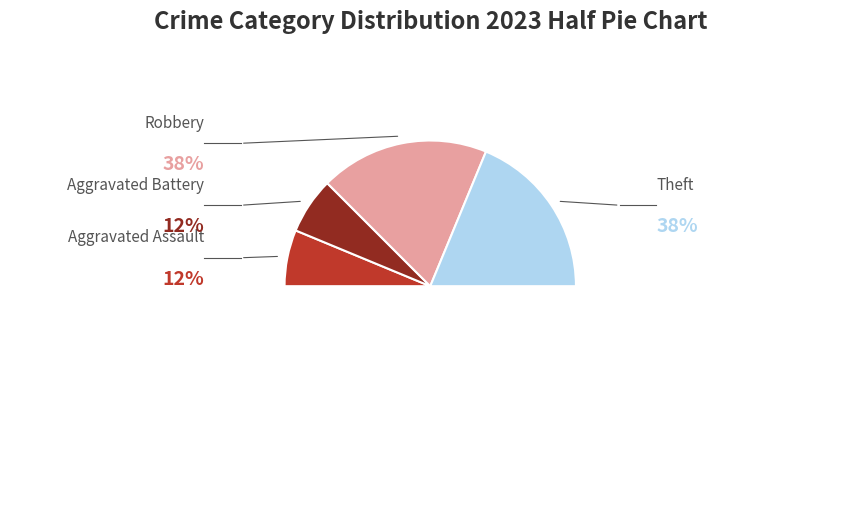

To the nearest percent, what portion does Robbery represent?

38%